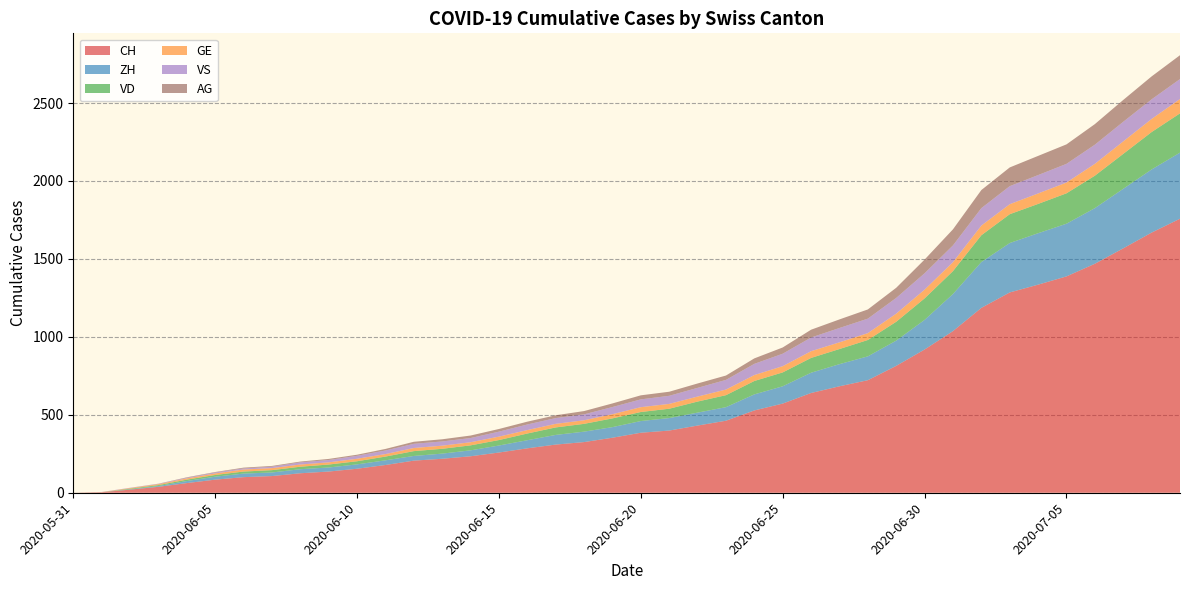

Reading right to left, what are all the values shown in this chart?

CH: 1758	1669	1568	1469	1388	1335	1285	1186	1037	919	814	722	683	640	572	528	462	431	399	385	353	325	309	285	258	234	218	206	178	154	136	125	107	100	84	62	38	20	3	0
ZH: 424	405	382	357	338	330	317	294	238	190	162	153	142	130	111	103	87	83	80	75	68	67	62	52	45	38	33	30	30	28	26	26	23	23	19	13	5	2	0	0
VD: 252	240	224	208	195	188	185	172	147	138	121	105	97	95	89	86	77	71	60	58	56	50	48	43	35	32	31	31	24	20	19	16	15	13	11	9	6	4	0	0
GE: 92	84	80	76	69	67	64	62	57	56	52	44	43	43	40	38	36	32	31	31	27	23	23	22	22	20	20	20	16	16	14	14	13	13	10	8	6	4	1	0
VS: 128	126	126	123	120	118	116	112	108	105	101	93	92	88	80	72	62	56	52	50	46	38	37	36	32	27	27	27	23	19	15	14	9	7	6	4	2	2	1	0
AG: 153	147	140	132	125	123	120	116	103	88	65	59	55	50	40	35	28	28	26	26	23	21	18	18	17	16	14	13	10	7	7	5	5	5	3	3	1	0	0	0